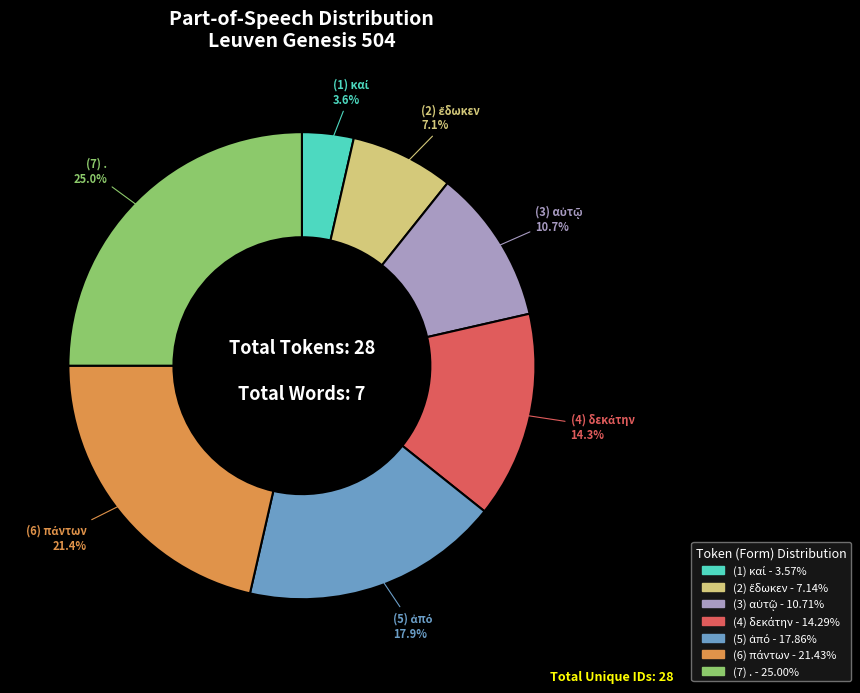

To the nearest percent, what is the difference between the largest and smallest slice percentages?

21%